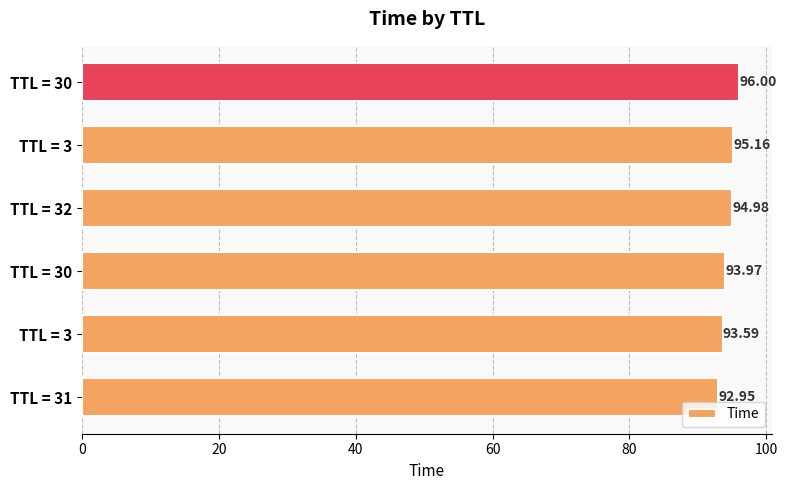

Are the bars horizontal?

Yes